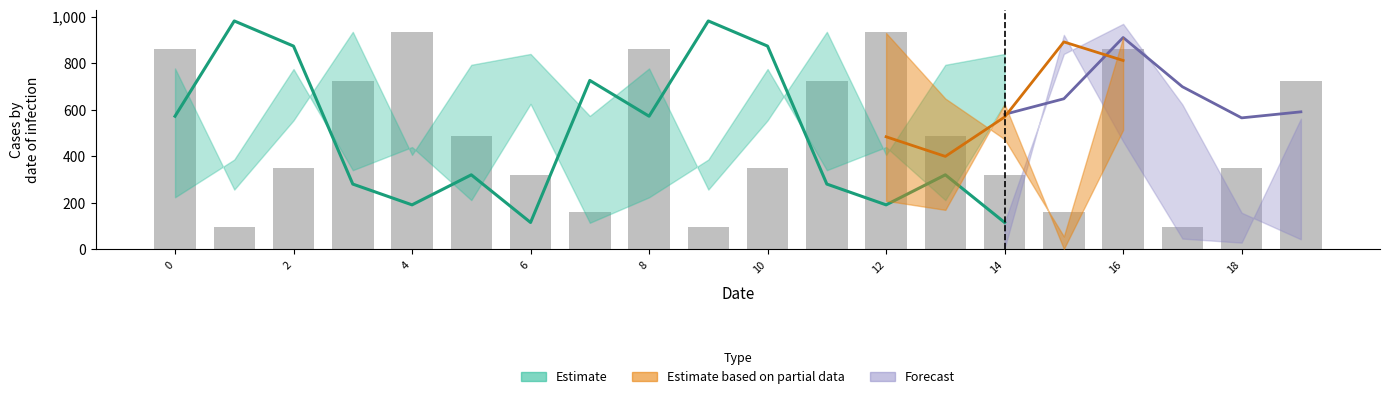

What is the value of the 1st bar from the left?

859.6